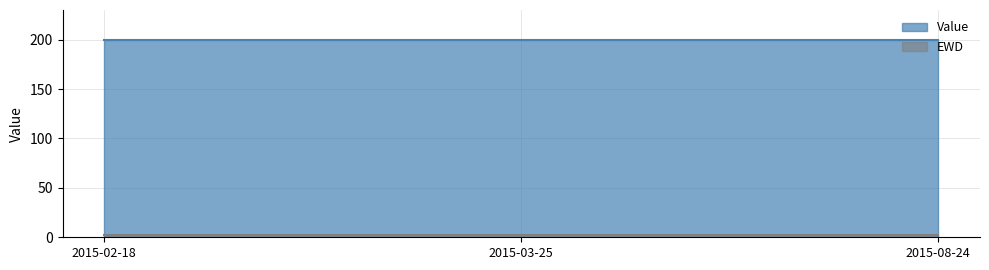

What is the sum of the EWD values at 2015-02-18 and 2015-08-24?

4